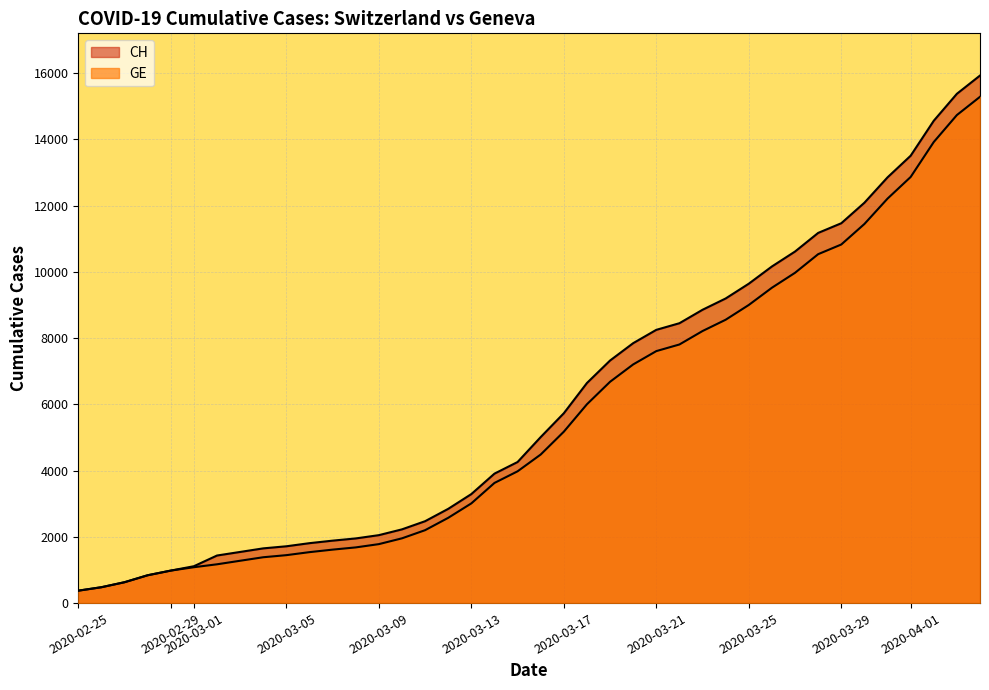

Reading left to right, what are all the values shown in this chart?

CH: 375	479	630	840	981	1113	1436	1544	1652	1715	1809	1885	1952	2051	2226	2472	2845	3291	3908	4259	5012	5731	6644	7323	7847	8249	8449	8855	9196	9642	10162	10613	11175	11467	12086	12852	13505	14561	15375	15926
GE: 375	479	630	840	981	1083	1171	1278	1384	1447	1538	1614	1681	1780	1955	2201	2574	3010	3627	3978	4485	5174	6002	6681	7205	7607	7807	8213	8554	9000	9520	9971	10533	10825	11444	12210	12863	13919	14733	15284